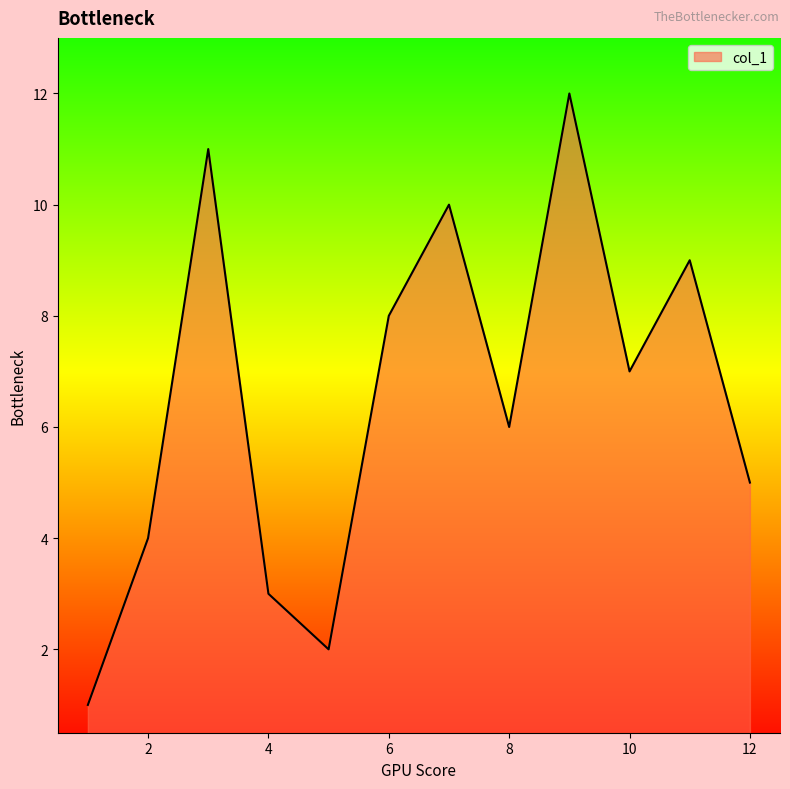

What is the difference between the maximum and minimum values?

11